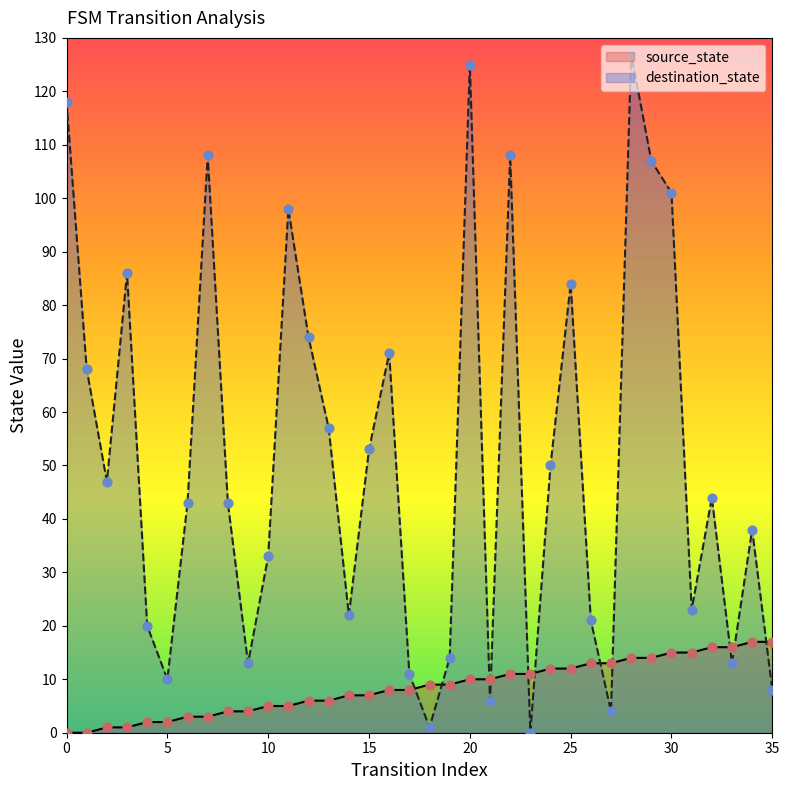

Which series has the largest total across all categories?

destination_state